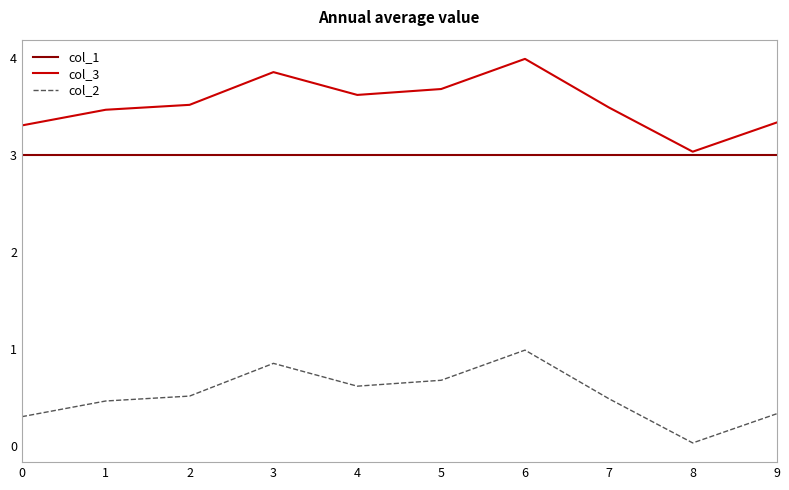

What is the greatest value displayed?

4.0